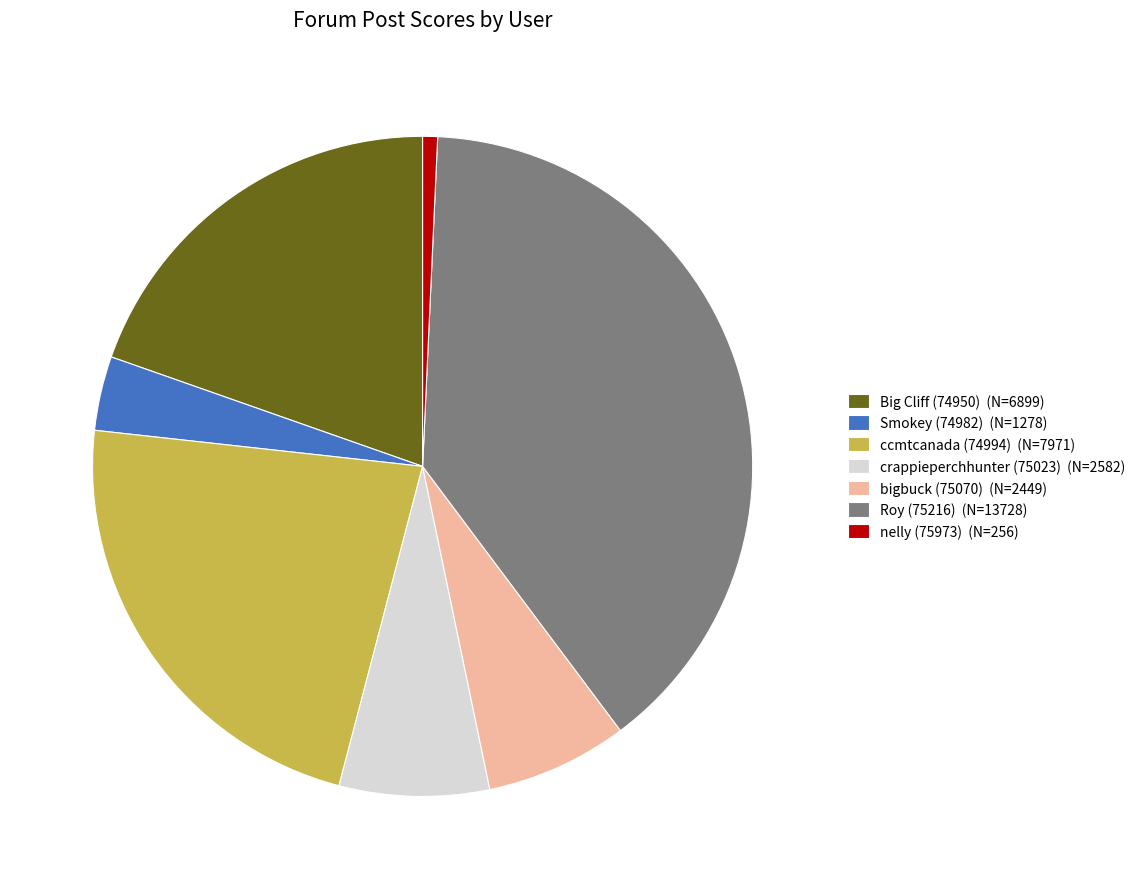

Does crappieperchhunter (75023) represent more than half of the total?

No